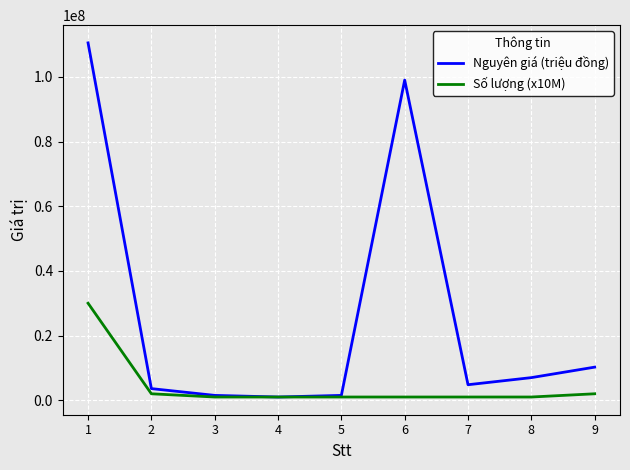

At which category is the sum across all series the highest?

1